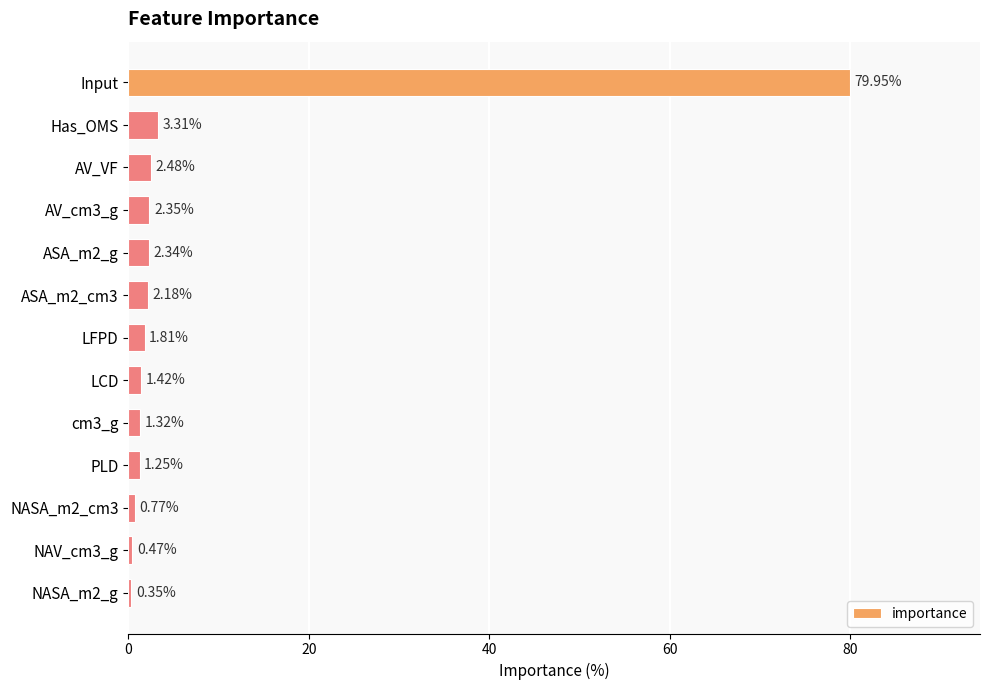

What is the change in value from Input to LFPD?

-78.1